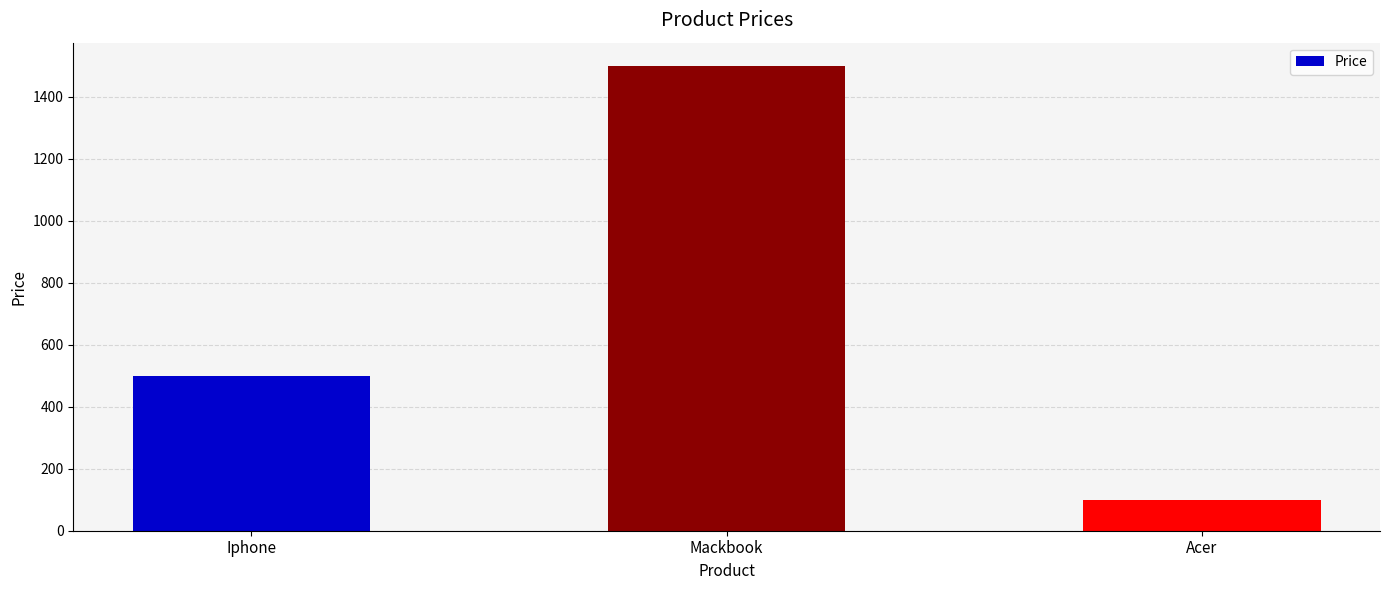

Rank the categories by value from lowest to highest.

Acer, Iphone, Mackbook